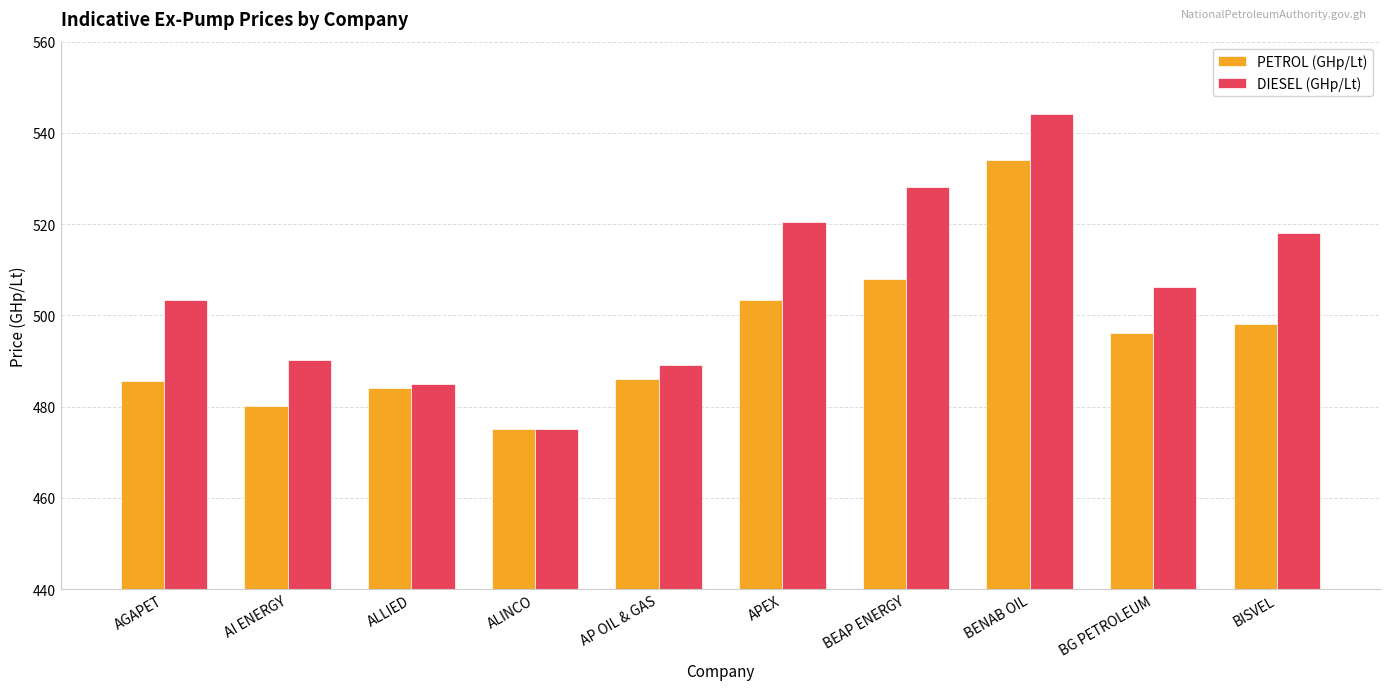

Between ALLIED and ALINCO, which series saw the biggest shift?

DIESEL (GHp/Lt)